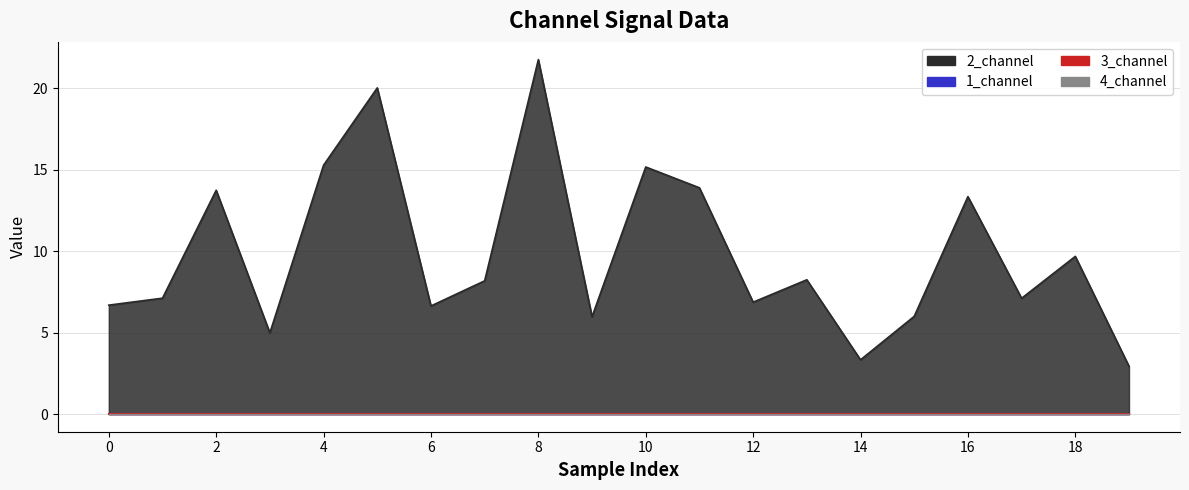

True or false: 2_channel and 4_channel cross at least once.

False